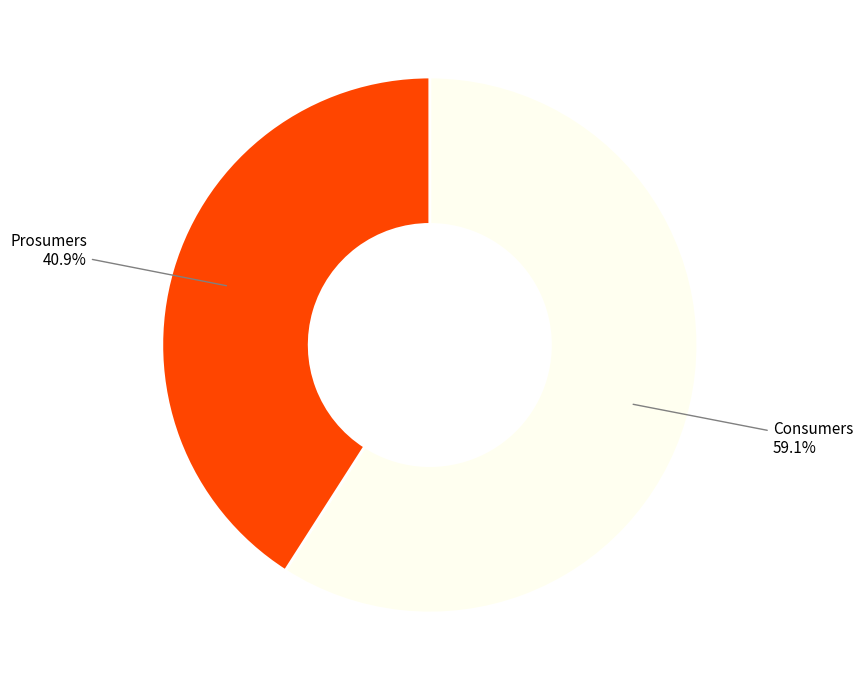

What is the ratio of the value at Prosumers to the value at Consumers?

0.7